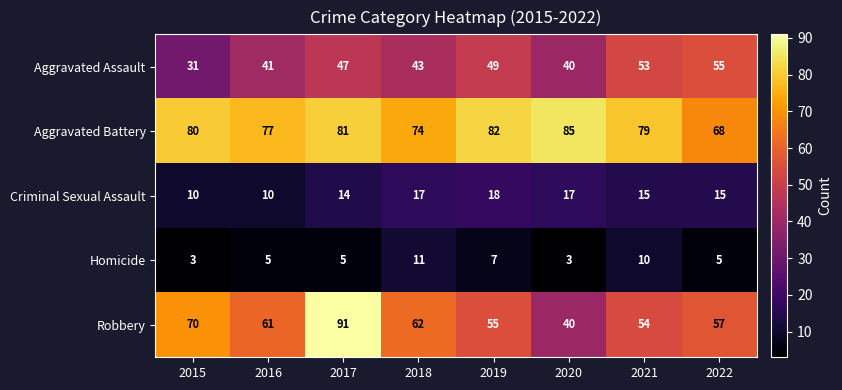

Is the value of Aggravated Battery at 2015 greater than the value of Criminal Sexual Assault at 2018?

Yes